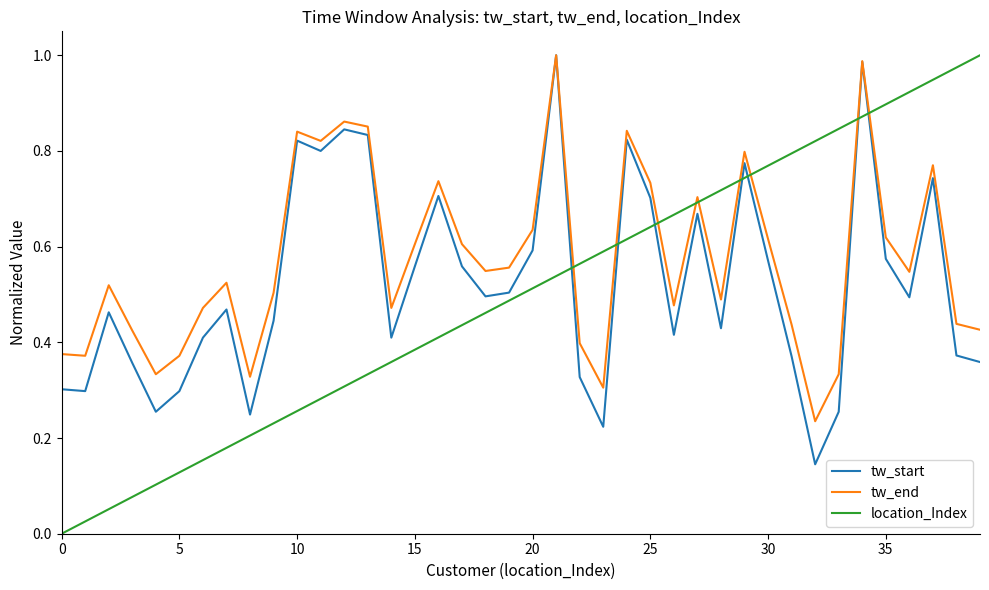

Which series has the largest total across all categories?

tw_end